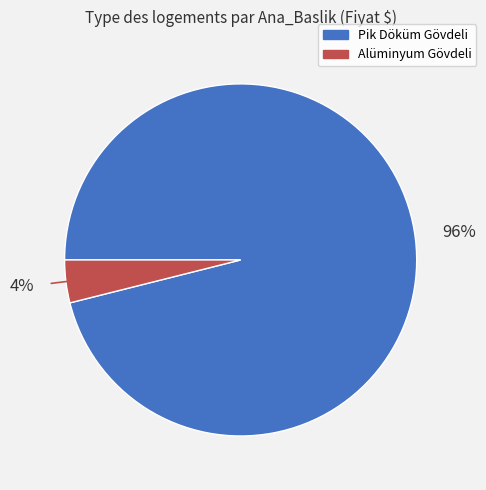

To the nearest percent, what is the difference between the largest and smallest slice percentages?

92%